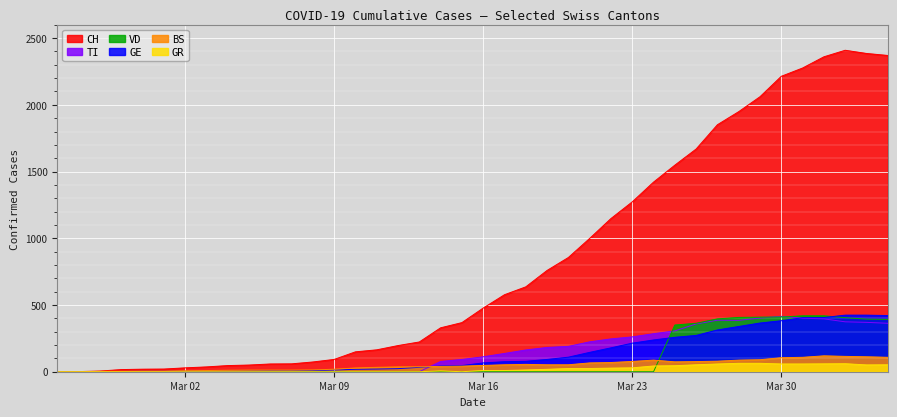

What is the maximum value for VD?

419